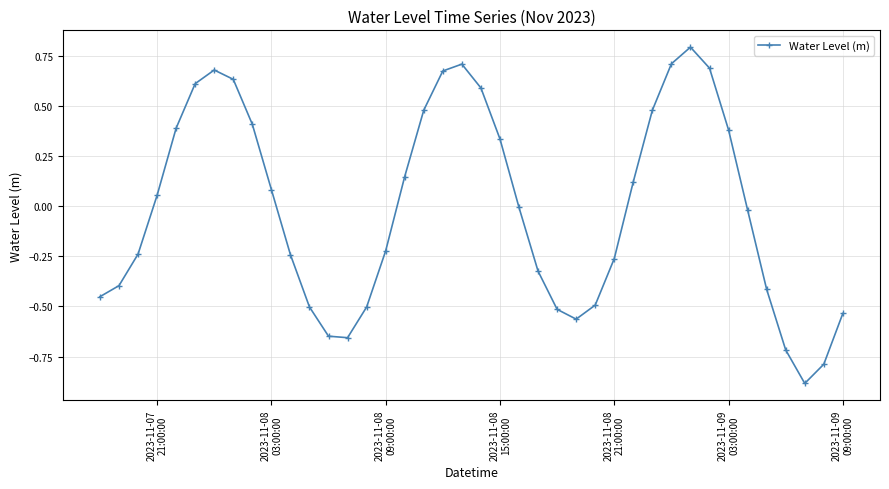

True or false: there are more than 2 points higher than both neighbors.

True